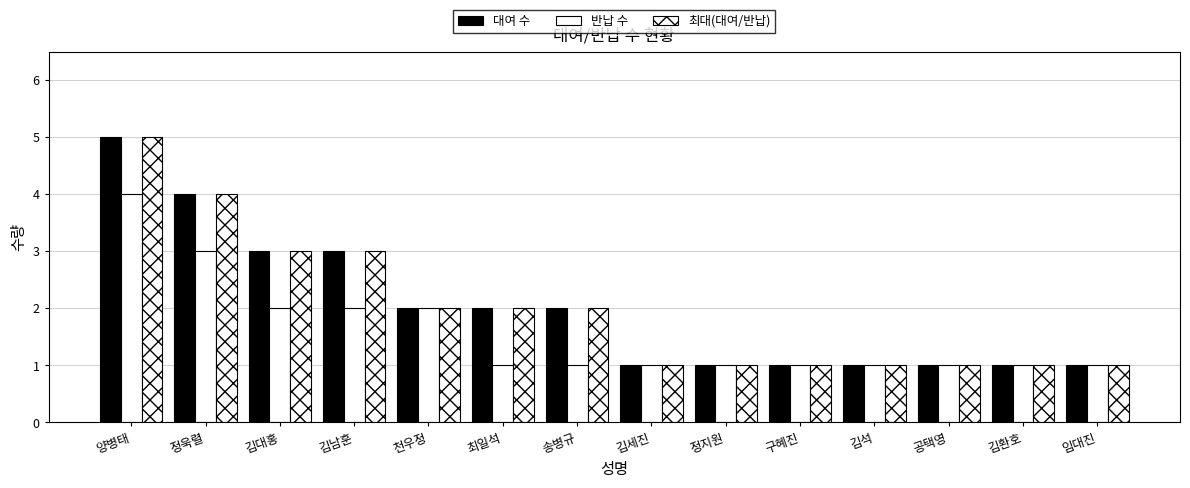

Count the number of categories in the chart.

14